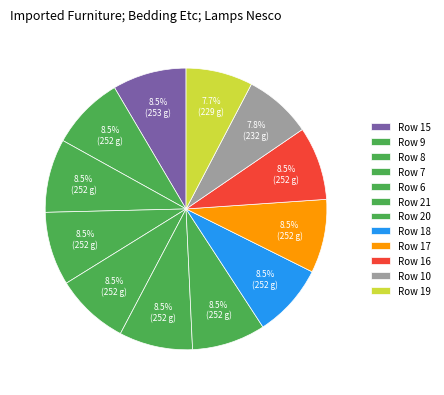

Count the number of slices in the pie.

12